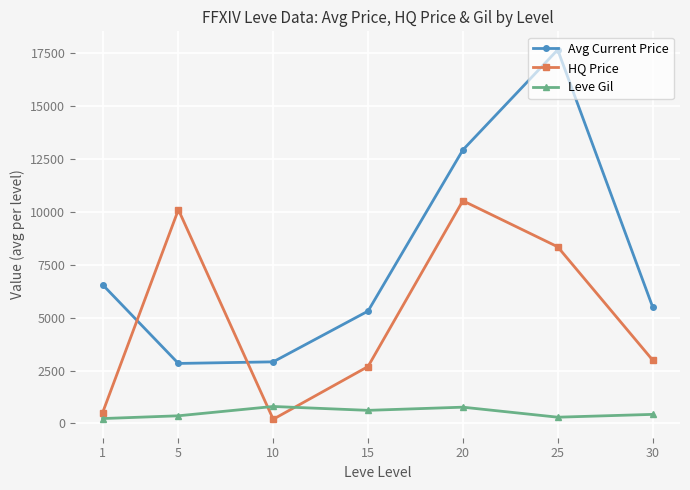

At which category does Avg Current Price reach its first local peak?

25